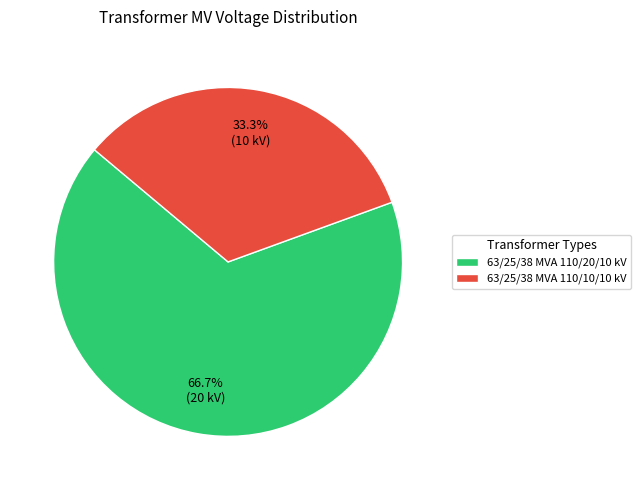

What percentage is the 63/25/38 MVA 110/20/10 kV slice, to the nearest percent?

67%